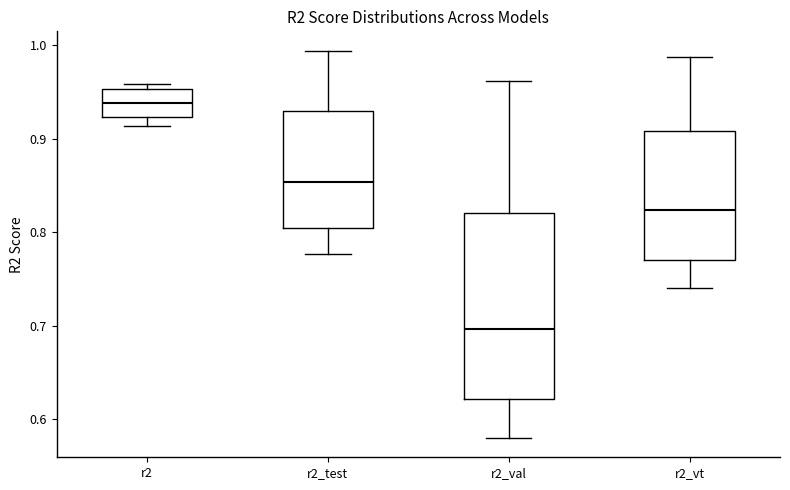

Reading left to right, read every box against the y-axis: the position of its median line, the range the box covers, and the ends of its whiskers. The values are not printed on the chart, so give them approximately, as read against the axis.

r2: median 0.94, box 0.92 to 0.95, whiskers 0.91 to 0.96
r2_test: median 0.85, box 0.80 to 0.93, whiskers 0.78 to 0.99
r2_val: median 0.70, box 0.62 to 0.82, whiskers 0.58 to 0.96
r2_vt: median 0.82, box 0.77 to 0.91, whiskers 0.74 to 0.99